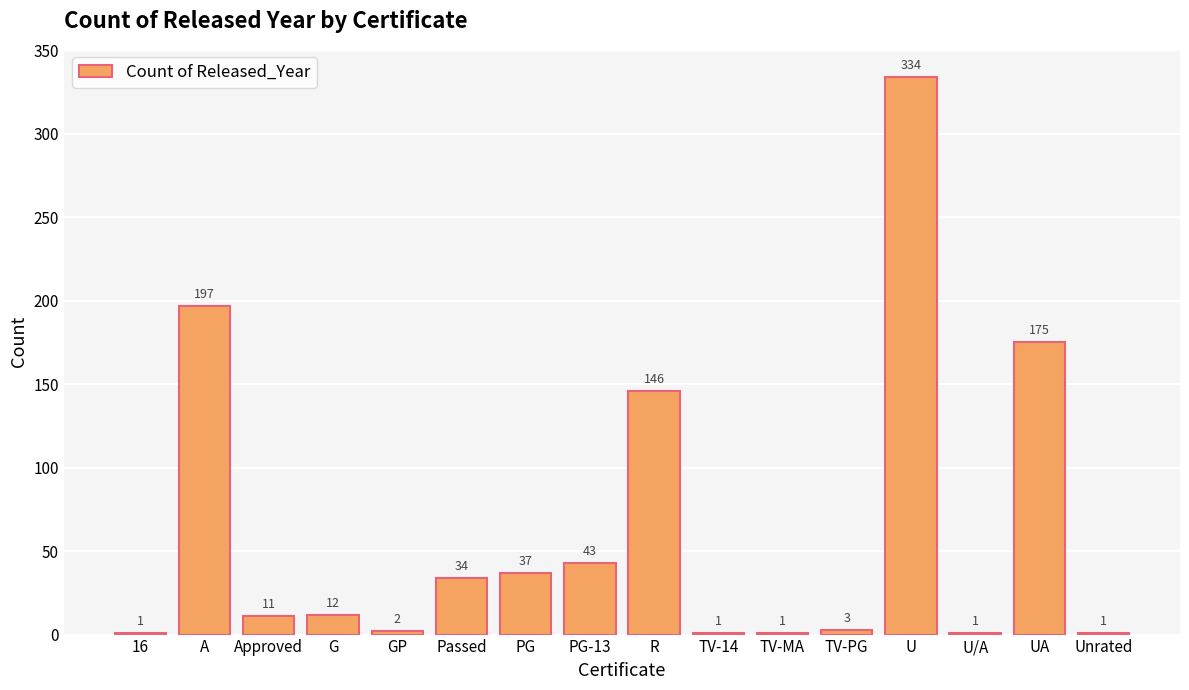

Reading left to right, transcribe all the data shown in this chart.

16=1	A=197	Approved=11	G=12	GP=2	Passed=34	PG=37	PG-13=43	R=146	TV-14=1	TV-MA=1	TV-PG=3	U=334	U/A=1	UA=175	Unrated=1